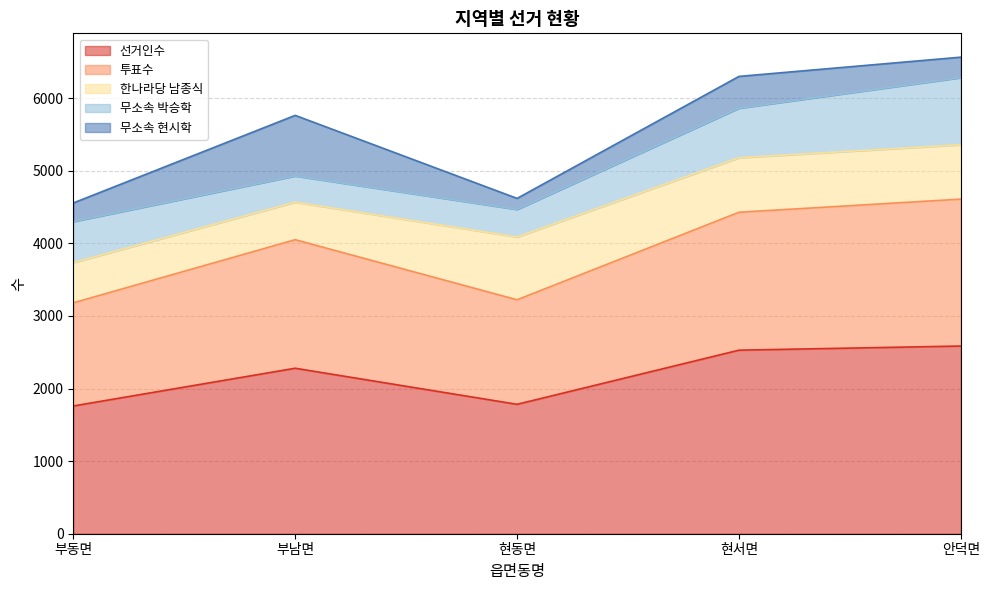

What is the label of the 4th point from the right?

부남면